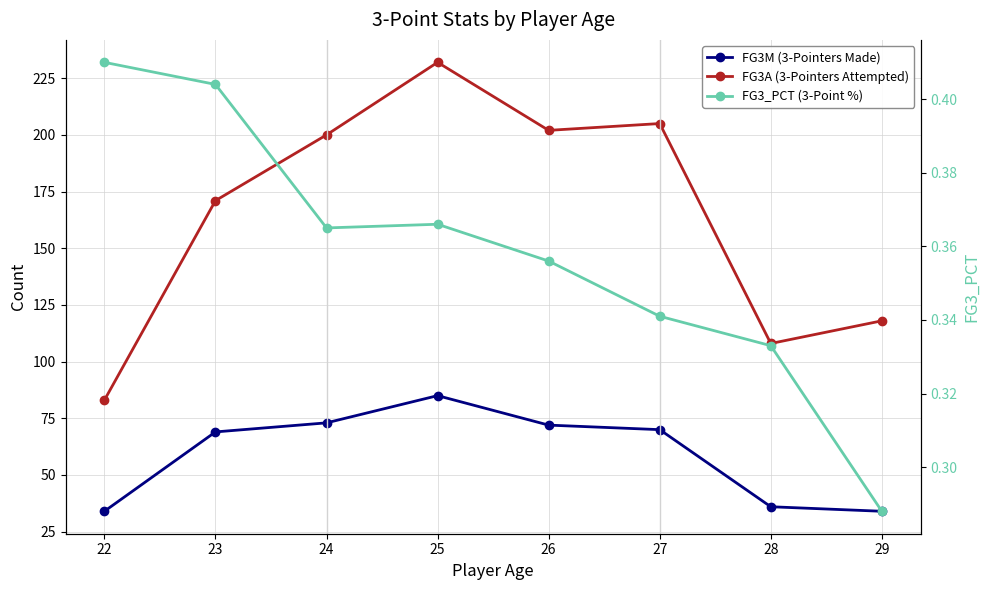

What is the sum of the FG3M (3-Pointers Made) values at 28 and 23?

105.0